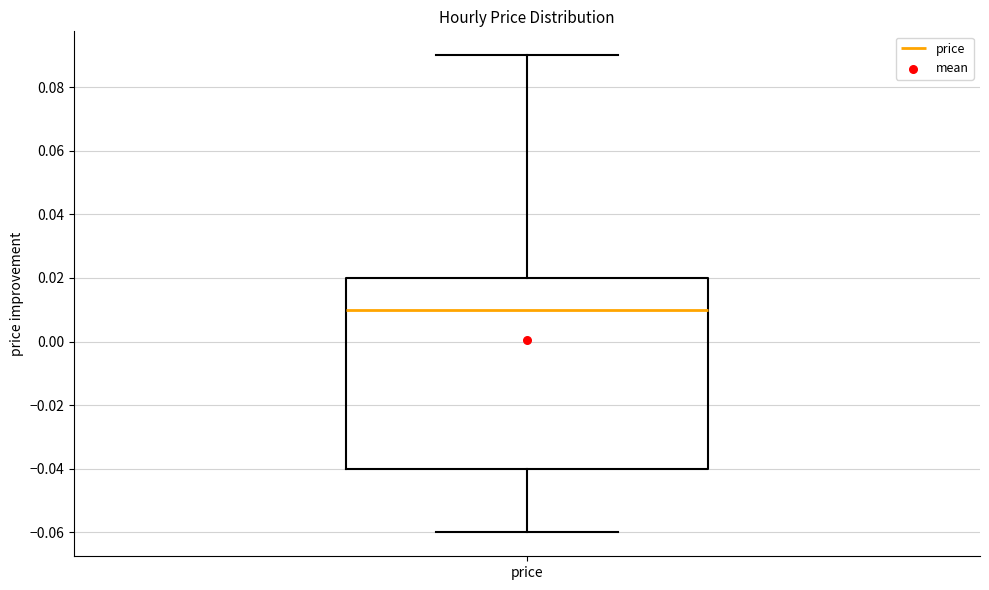

Where does the upper whisker of the box for price end on the y-axis? The values are not printed on the chart, so give them approximately, as read against the axis.

0.09